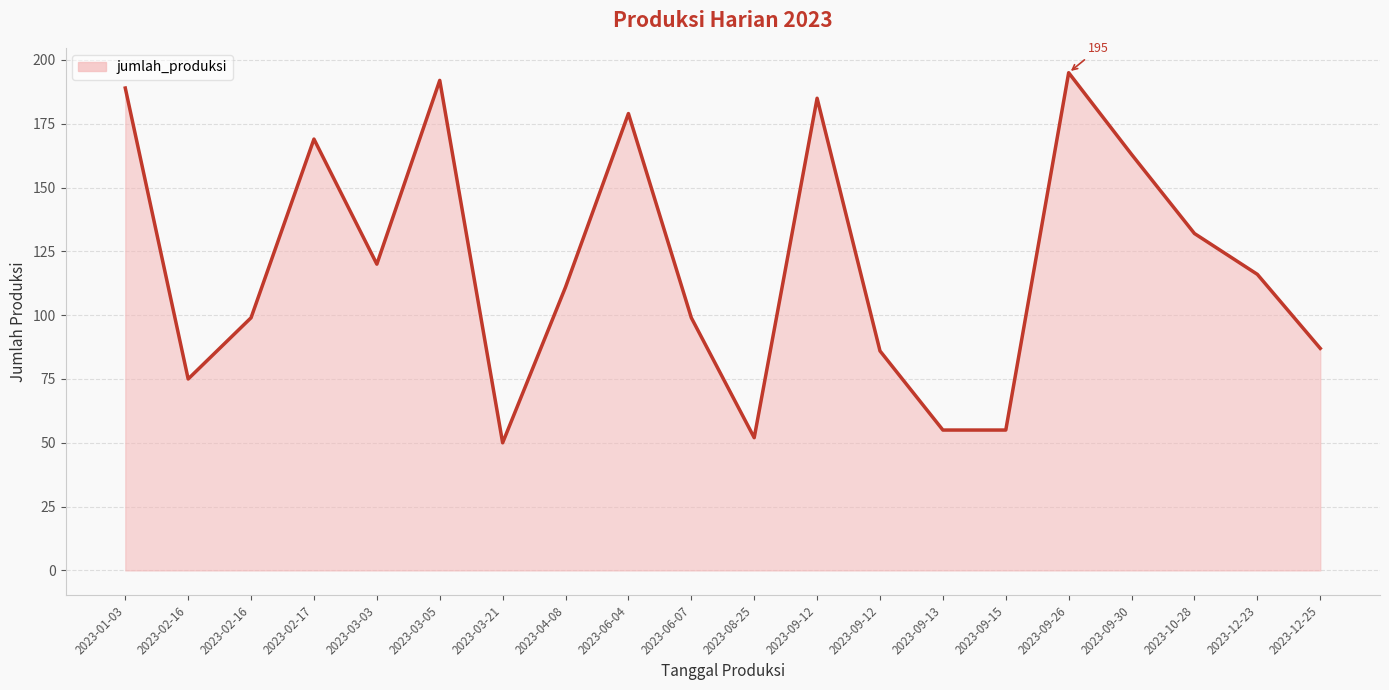

Reading left to right, what are all the values shown in this chart?

189	75	99	169	120	192	50	111	179	99	52	185	86	55	55	195	163	132	116	87